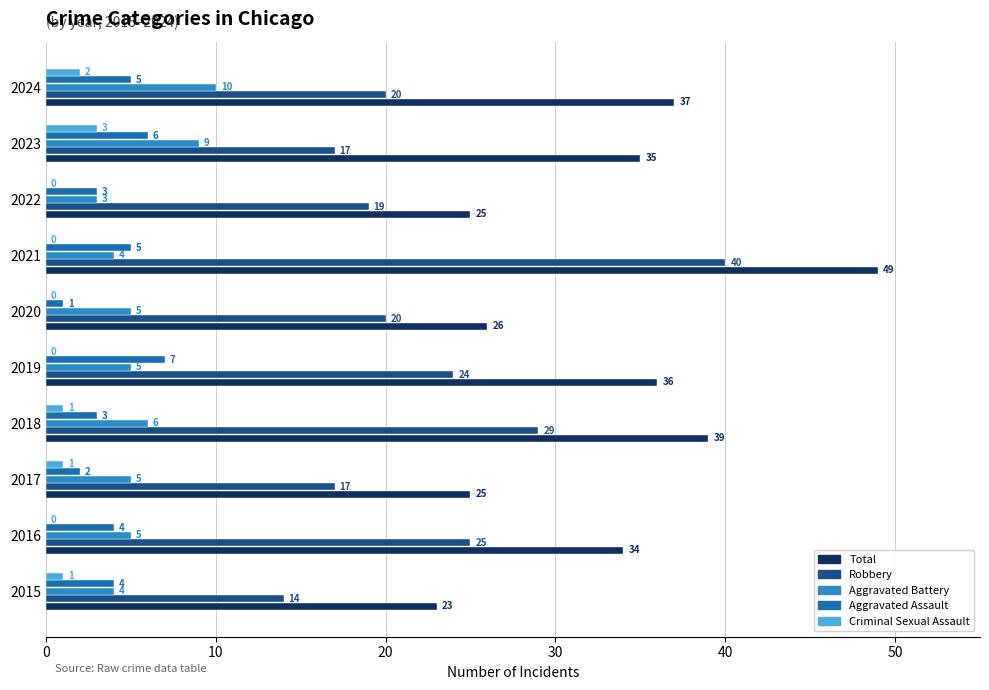

The Robbery series shows 25 at 2016. True or false?

True